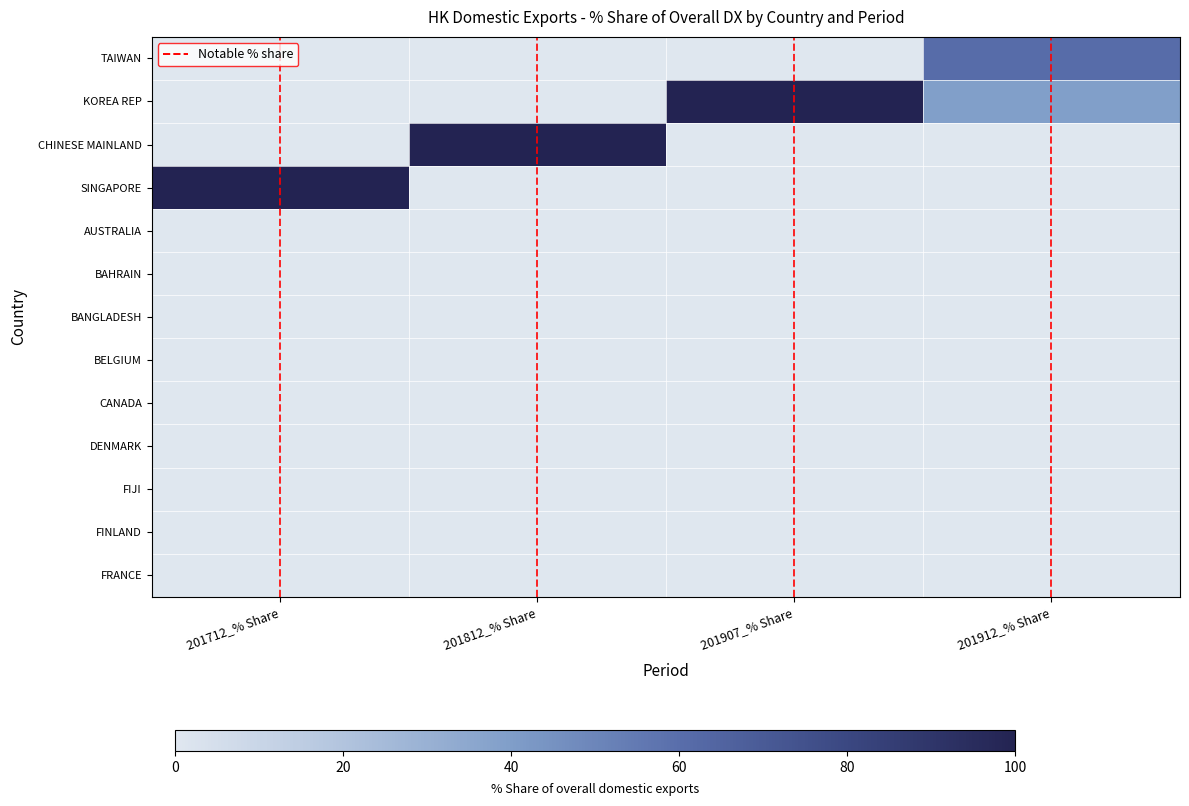

Which label corresponds to the smallest value in the chart?

201712_% Share